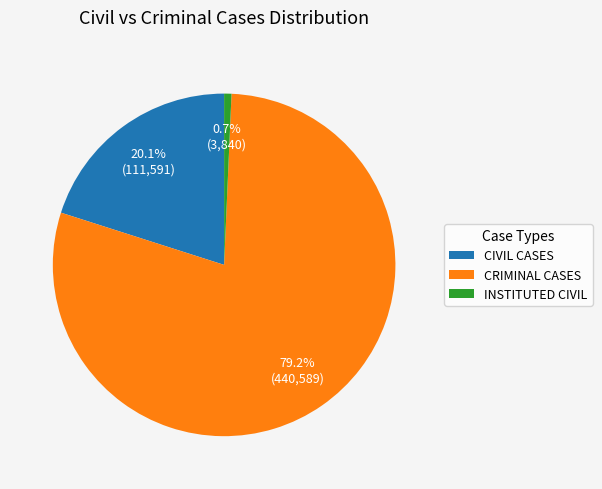

To the nearest percent, what is the average slice percentage?

33%